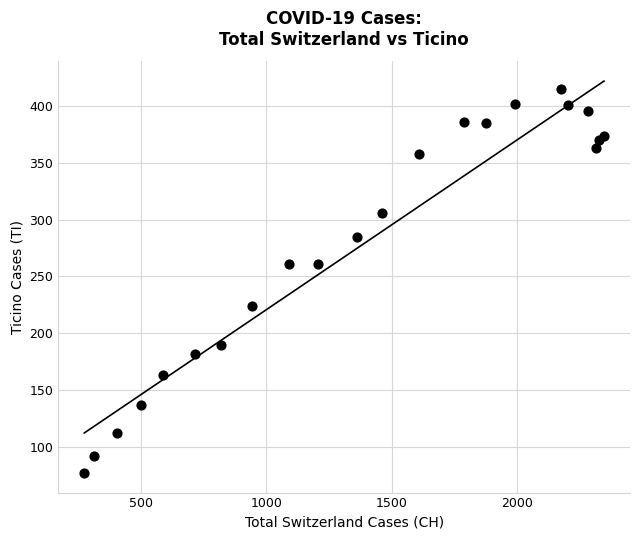

What is the range of X values (max minus min)?

2070